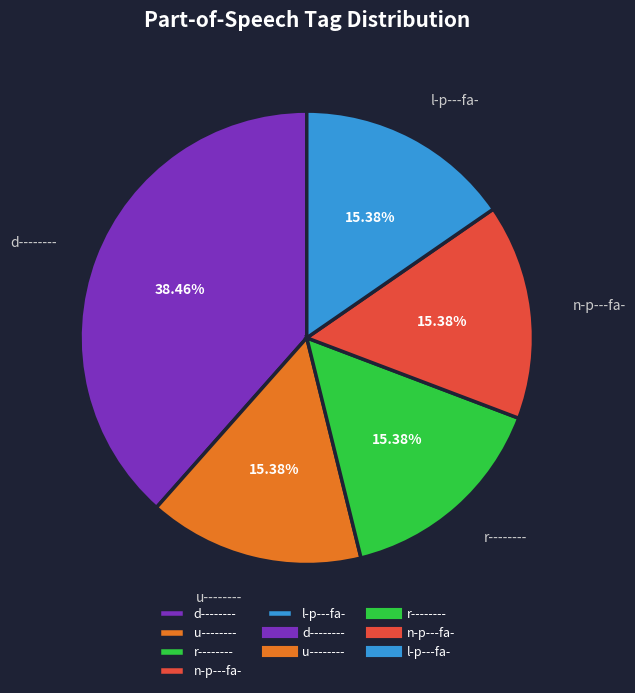

To the nearest percent, what is the average slice percentage?

20%